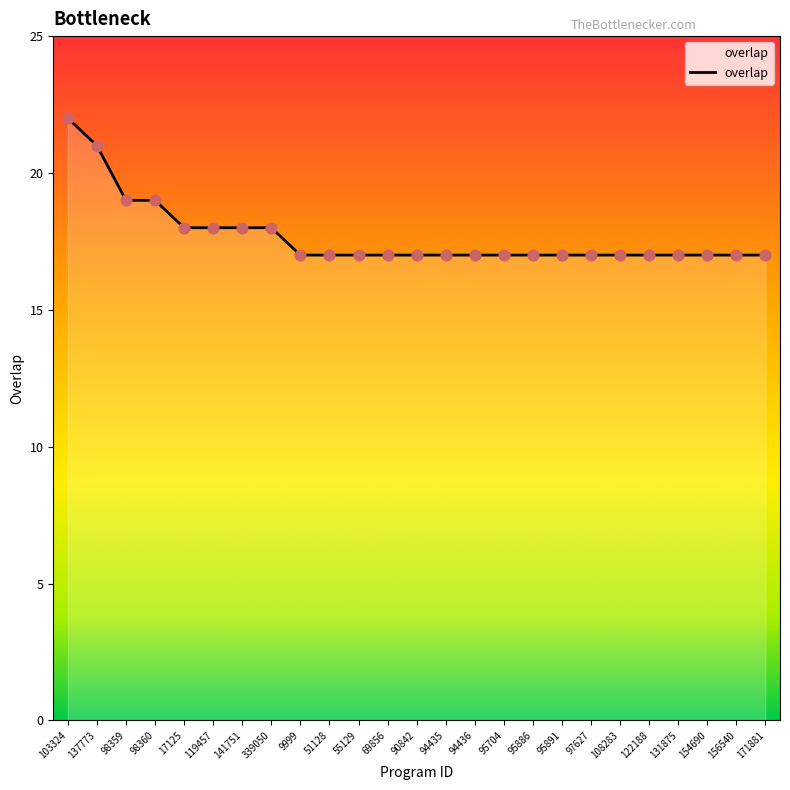

Approximately how many times larger is the value at 94436 compared to 154690?

1.0